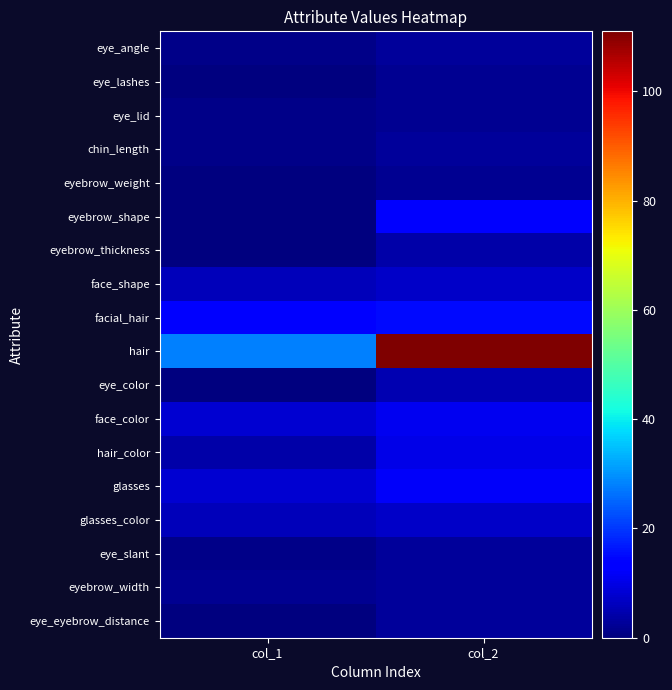

How many series are shown in this chart?

18